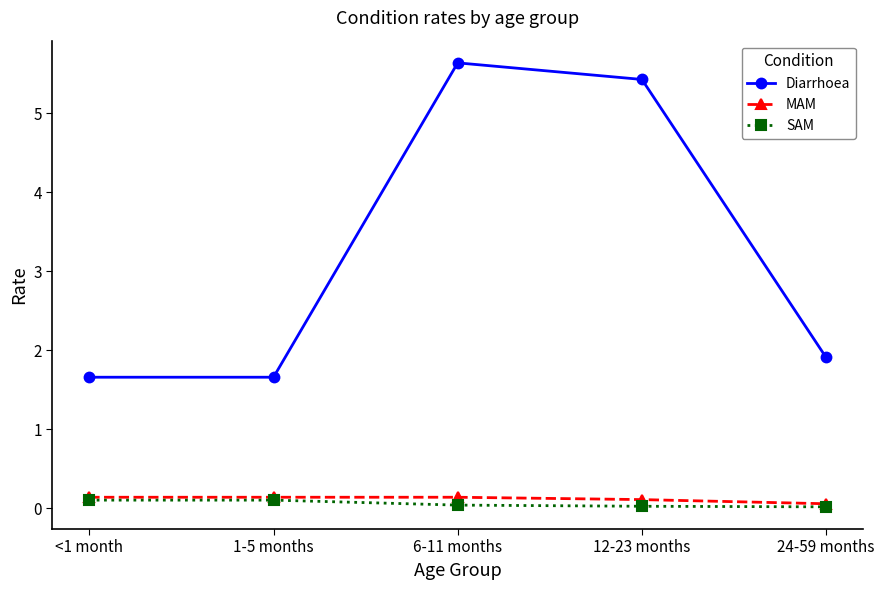

How many lines are shown in the chart?

3